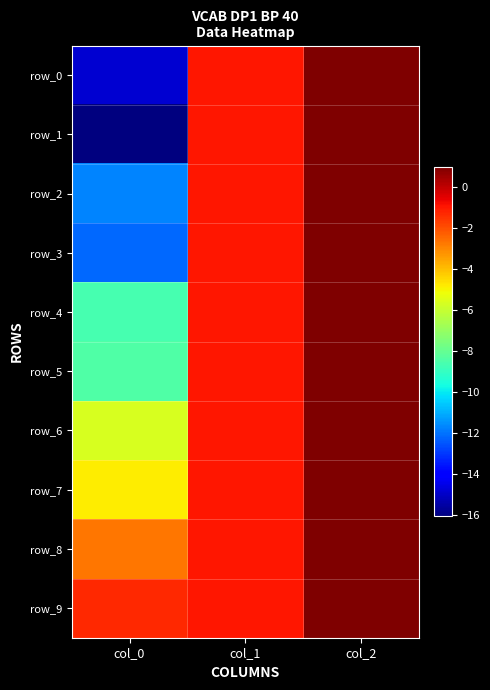

At which category does the chart reach its peak across all series?

col_2